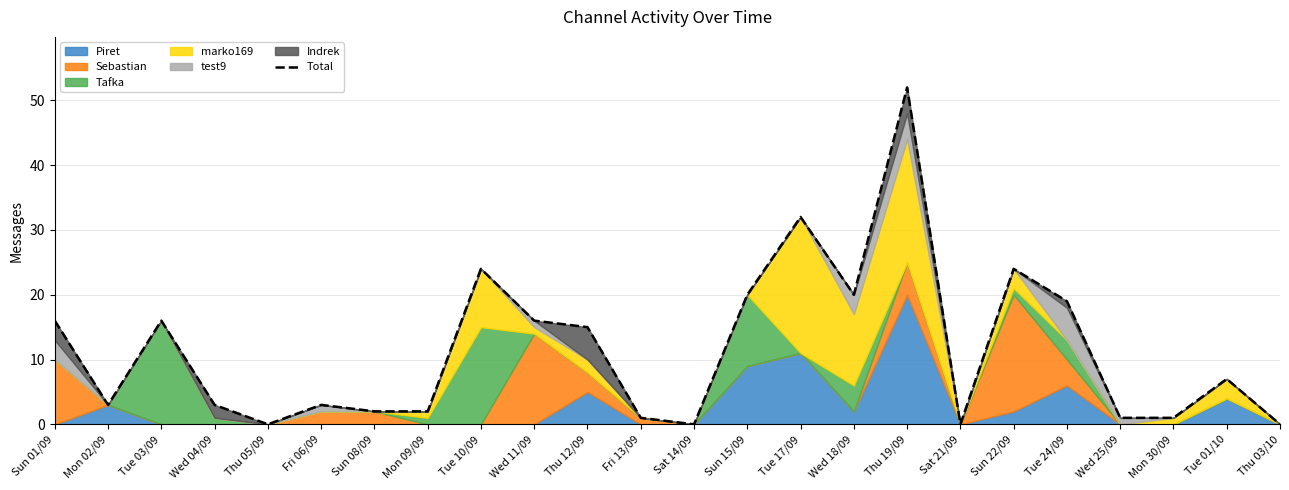

What is the change in value from Sat 14/09 to Tue 17/09?

+32